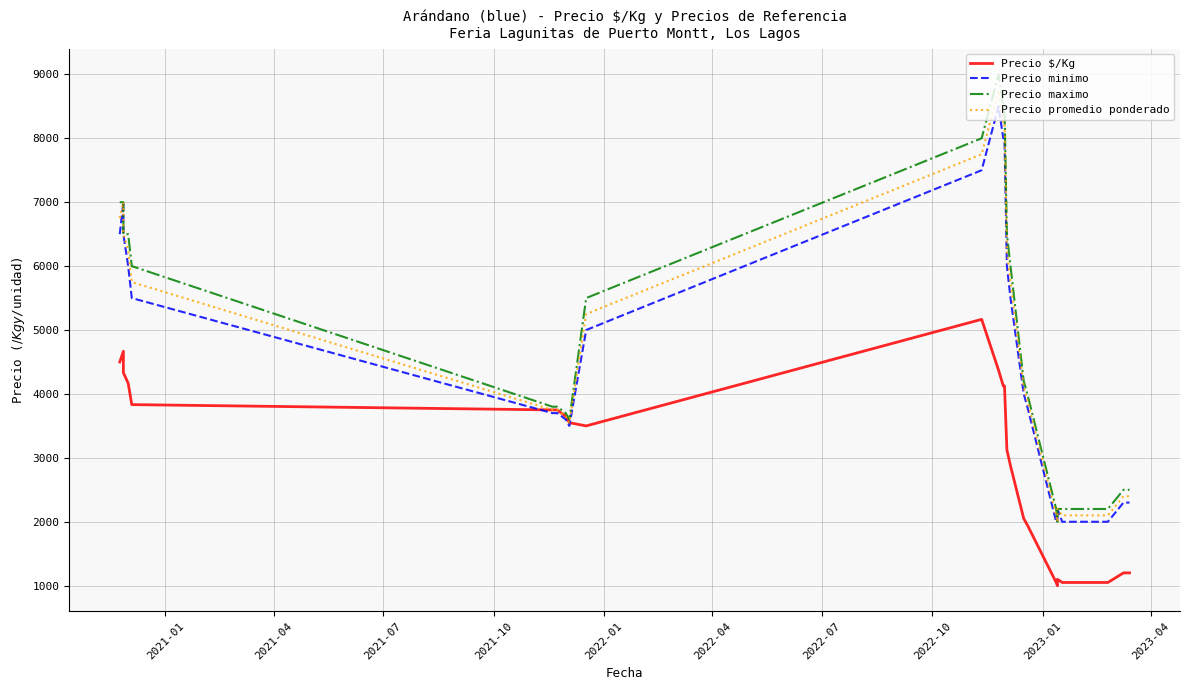

Reading right to left, what are all the values shown in this chart?

Precio $/Kg: 1200	1200	1200	1200	1050	1050	1050	1050	1050	1050	1050	1050	1050	1050	1050	1050	1050	1050	1100	1000	1050	1950	2050	2875	3125	4125	4125	4125	4375	5167	3500	3550	3650	3750	3750	3833	4167	4333	4667	4500
Precio minimo: 2300	2300	2300	2300	2000	2000	2000	2000	2000	2000	2000	2000	2000	2000	2000	2000	2000	2000	2200	2000	2000	3800	4000	5500	6000	8000	8000	8000	8500	7500	5000	3500	3600	3700	3700	5500	6000	6500	7000	6500
Precio maximo: 2500	2500	2500	2500	2200	2200	2200	2200	2200	2200	2200	2200	2200	2200	2200	2200	2200	2200	2200	2000	2200	4000	4200	6000	6500	8500	8500	8500	9000	8000	5500	3600	3700	3800	3800	6000	6500	6500	7000	7000
Precio promedio ponderado: 2400	2400	2400	2400	2100	2100	2100	2100	2100	2100	2100	2100	2100	2100	2100	2100	2100	2100	2200	2000	2100	3900	4100	5750	6250	8250	8250	8250	8750	7750	5250	3550	3650	3750	3750	5750	6250	6500	7000	6750